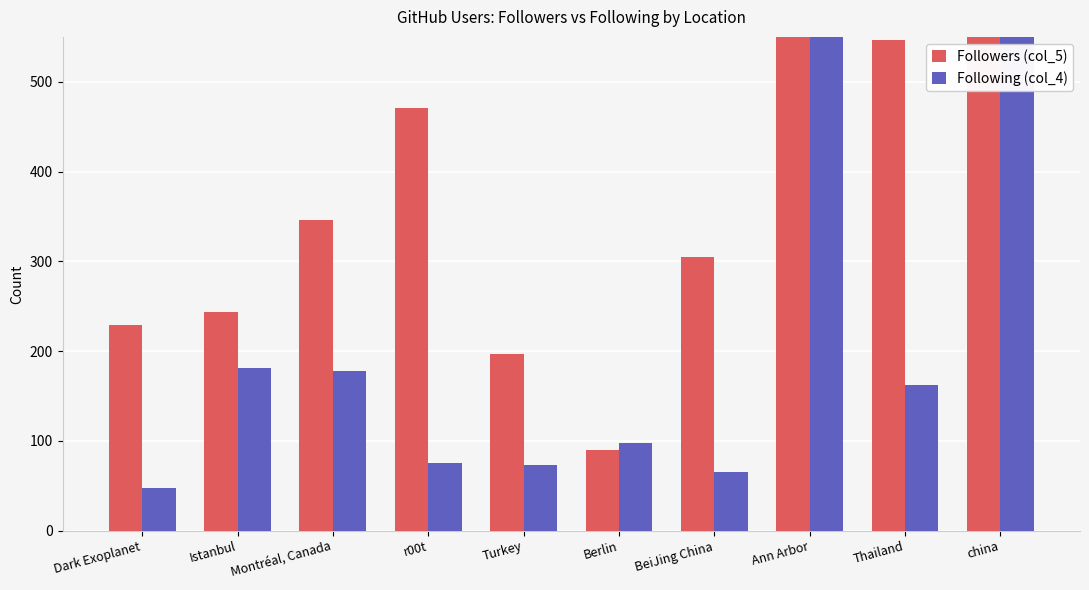

What is the minimum value shown in the chart?

48